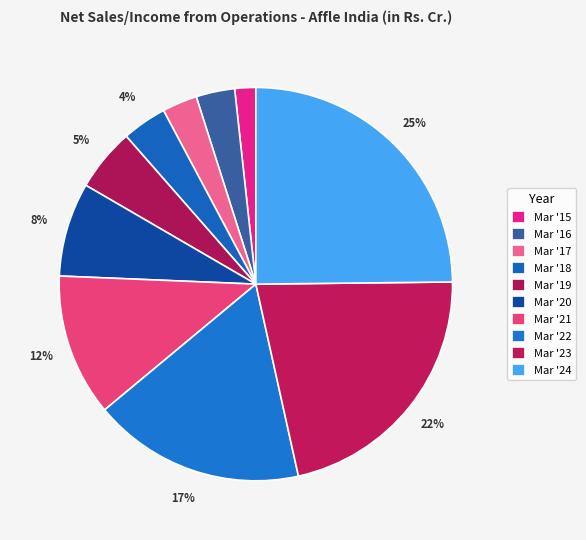

Is Mar '16 the majority of the pie?

No